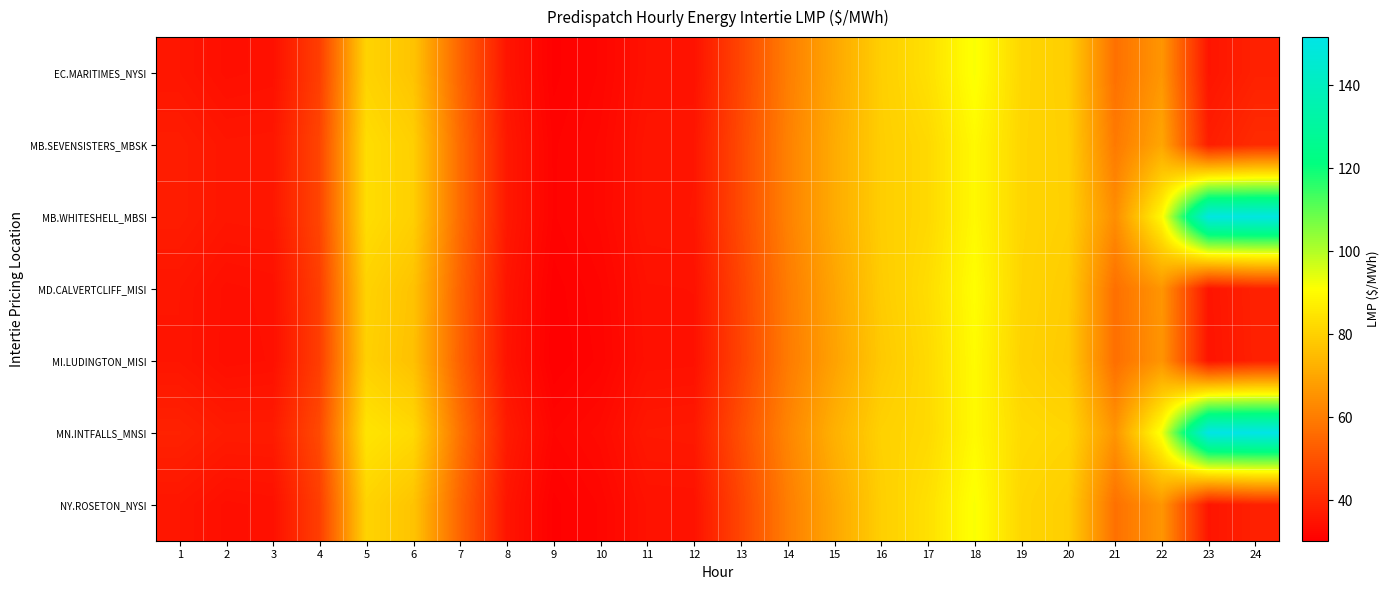

At how many categories does at least one series exceed 91?

4